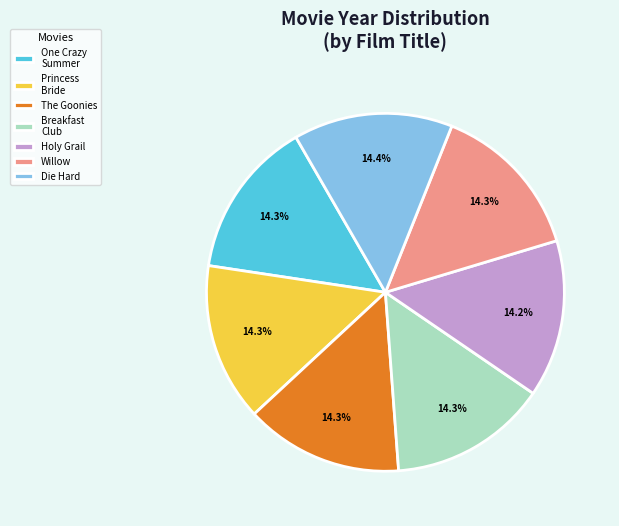

Combined, what portion of the pie is One Crazy Summer and The Goonies?

28.6%